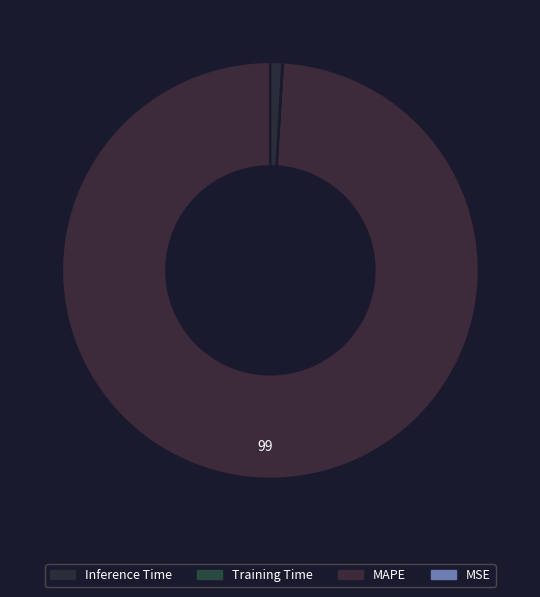

Count the number of slices in the pie.

4